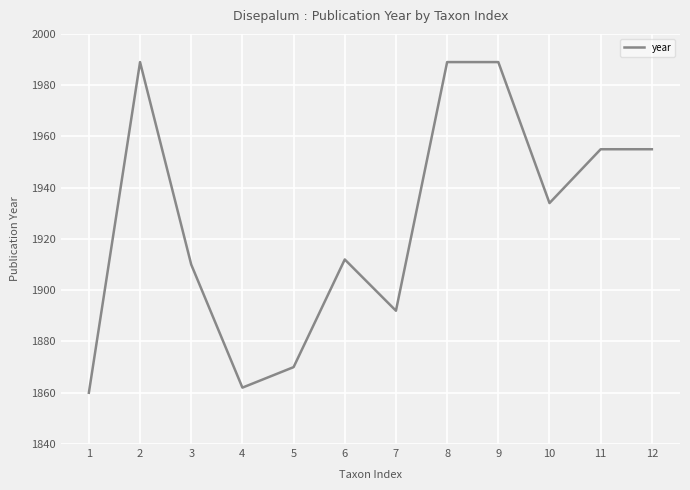

Reading left to right, transcribe all the data shown in this chart.

1860	1989	1910	1862	1870	1912	1892	1989	1989	1934	1955	1955